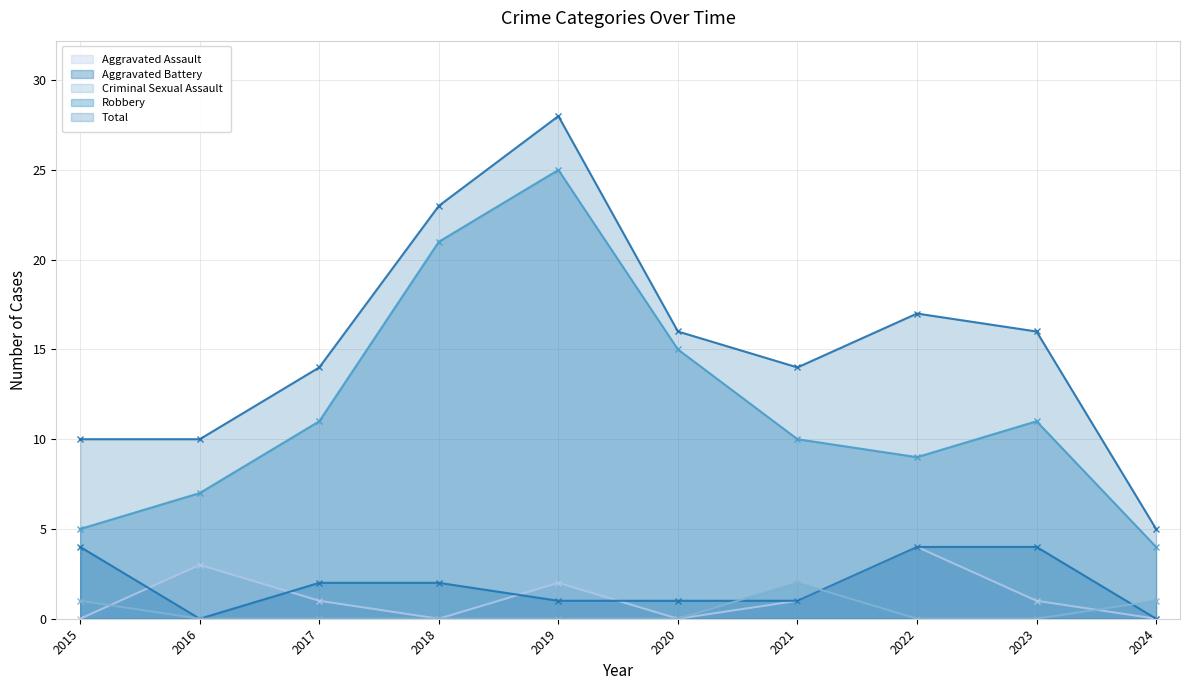

What is the spread (max minus min) of values at 2023?

16